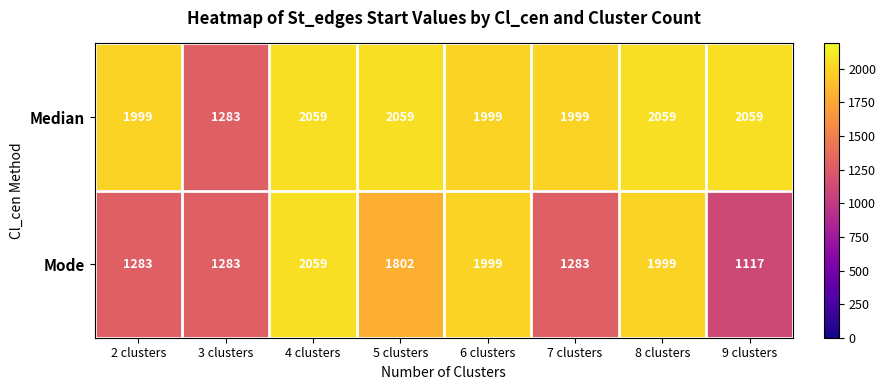

The Median series shows 2059 at 8 clusters. True or false?

True